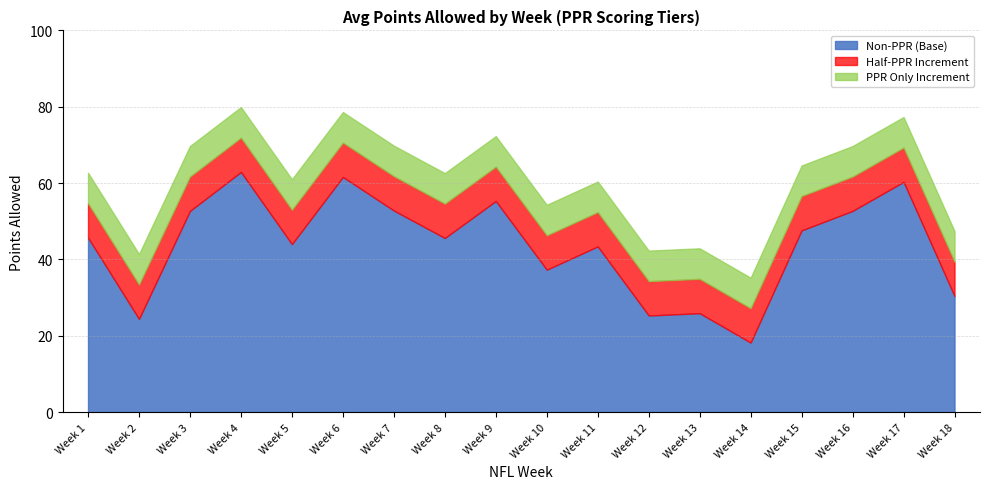

What is the spread (max minus min) of values at Week 6?

53.6